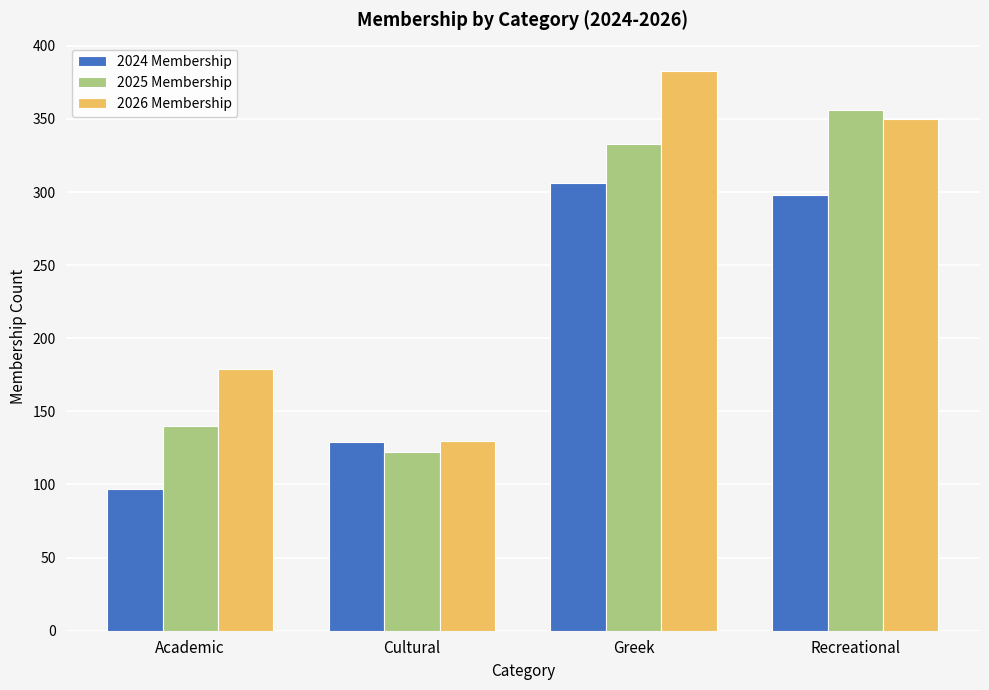

What is the minimum value shown in the chart?

97